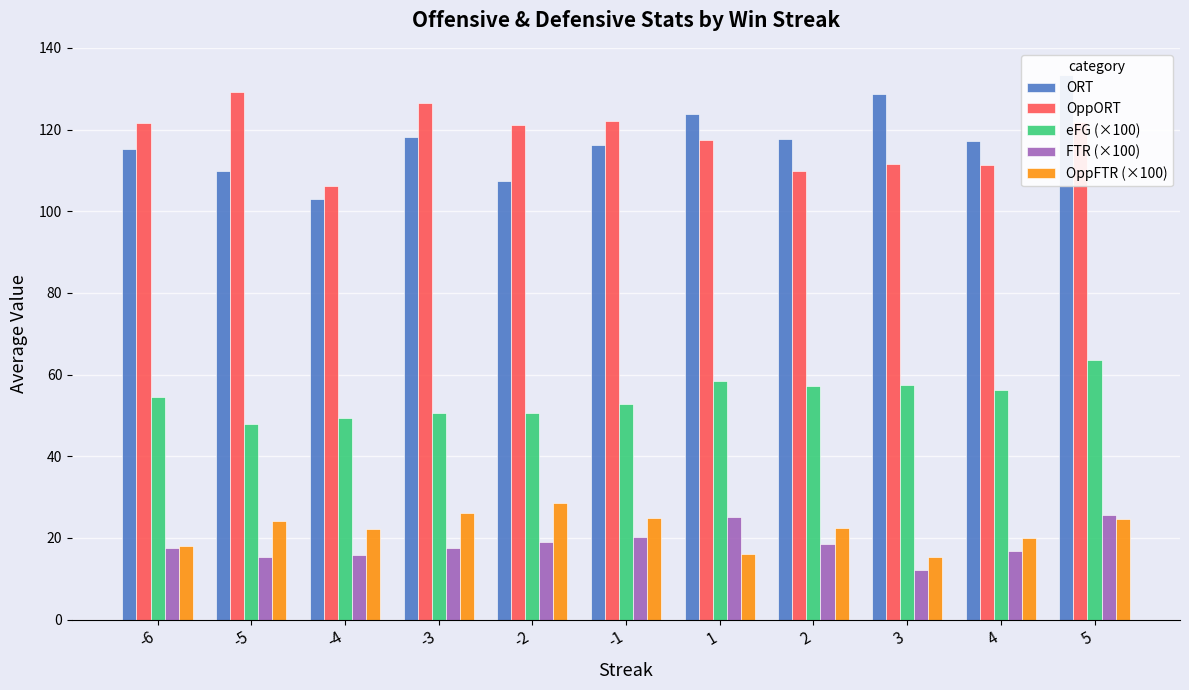

Between -3 and -2, which is larger?

-3